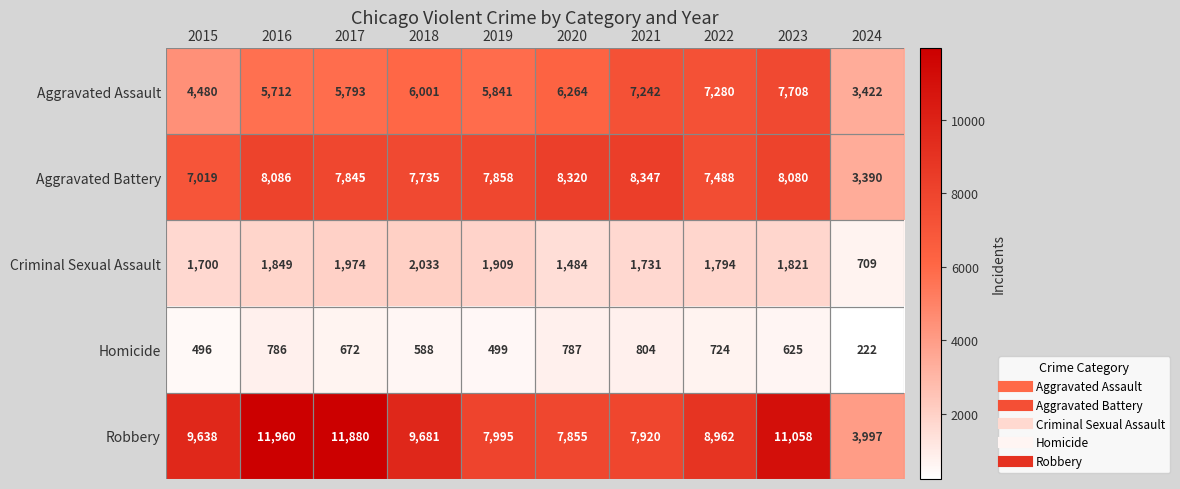

What is the difference between the highest and lowest values at 2019?

7496